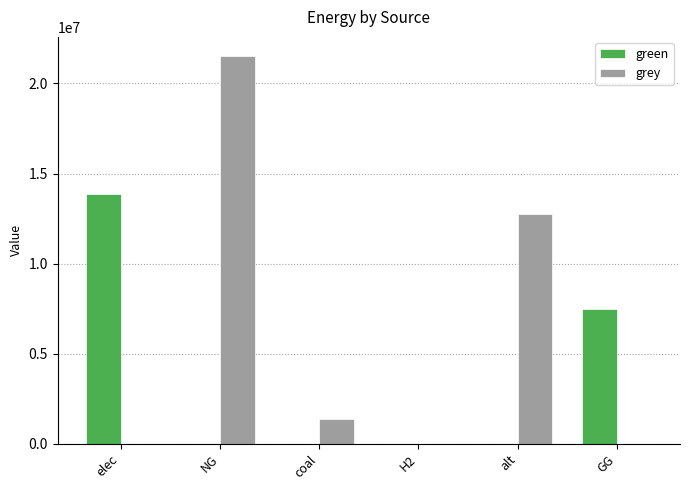

How many data points does each series have?

6